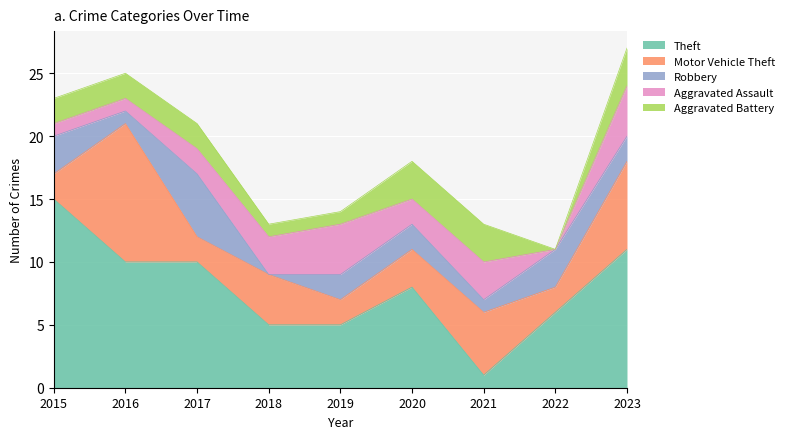

What is the sum of the Motor Vehicle Theft values at 2021 and 2019?

7